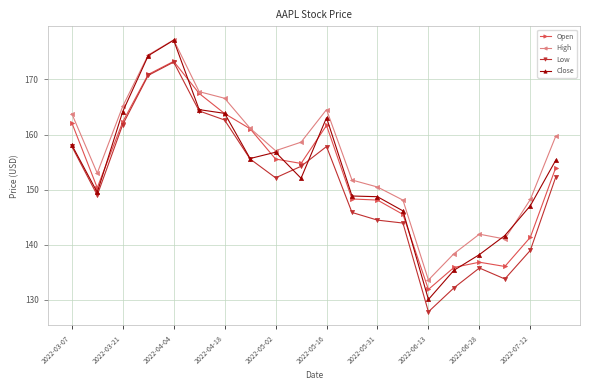

Which series has the widest spread of values?

Close